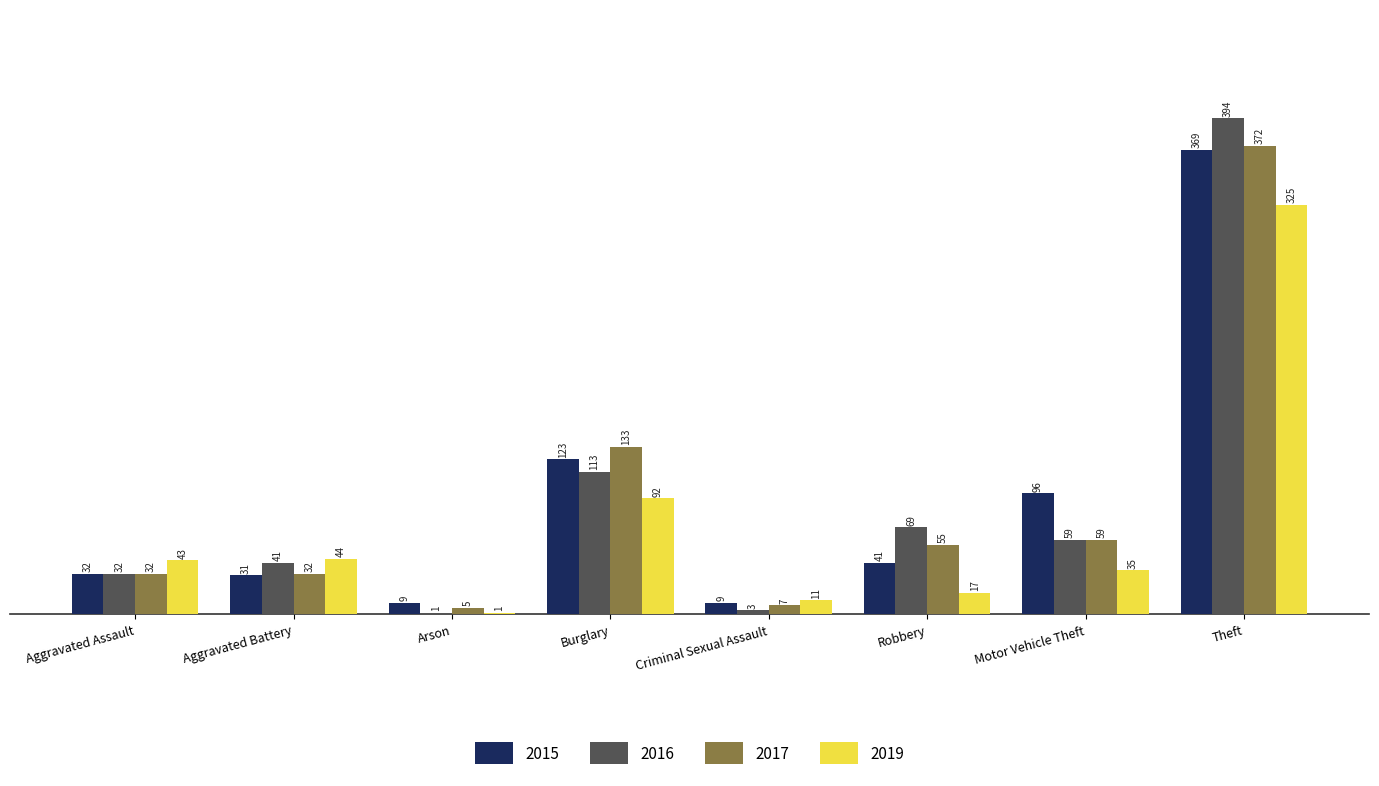

What is the greatest value displayed?

394